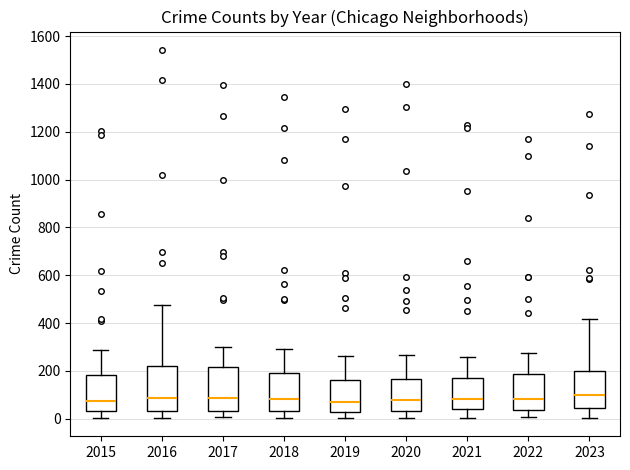

Reading left to right, transcribe this box plot: for each box, give where its median line is, the range the box spans, and where its two whiskers end, as read against the y-axis. The values are not printed on the chart, so give them approximately, as read against the axis.

2015: median 80, box 40 to 180, whiskers 0 to 280
2016: median 80, box 40 to 220, whiskers 0 to 480
2017: median 80, box 40 to 220, whiskers 0 to 300
2018: median 80, box 40 to 200, whiskers 0 to 300
2019: median 60, box 20 to 160, whiskers 0 to 260
2020: median 80, box 40 to 160, whiskers 0 to 260
2021: median 80, box 40 to 180, whiskers 0 to 260
2022: median 80, box 40 to 180, whiskers 0 to 280
2023: median 100, box 40 to 200, whiskers 0 to 420